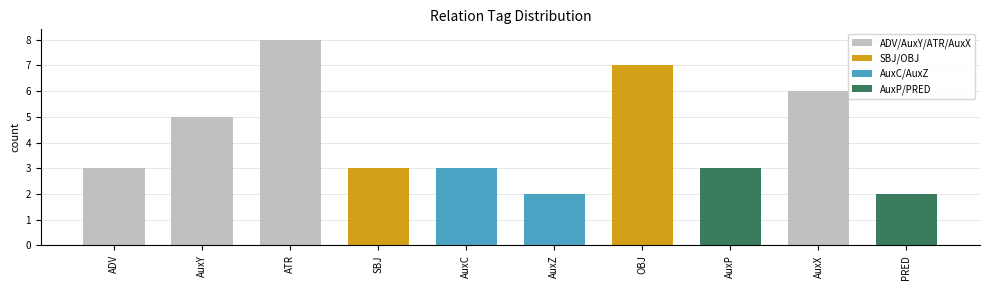

What is the label of the 5th bar from the left?

AuxC